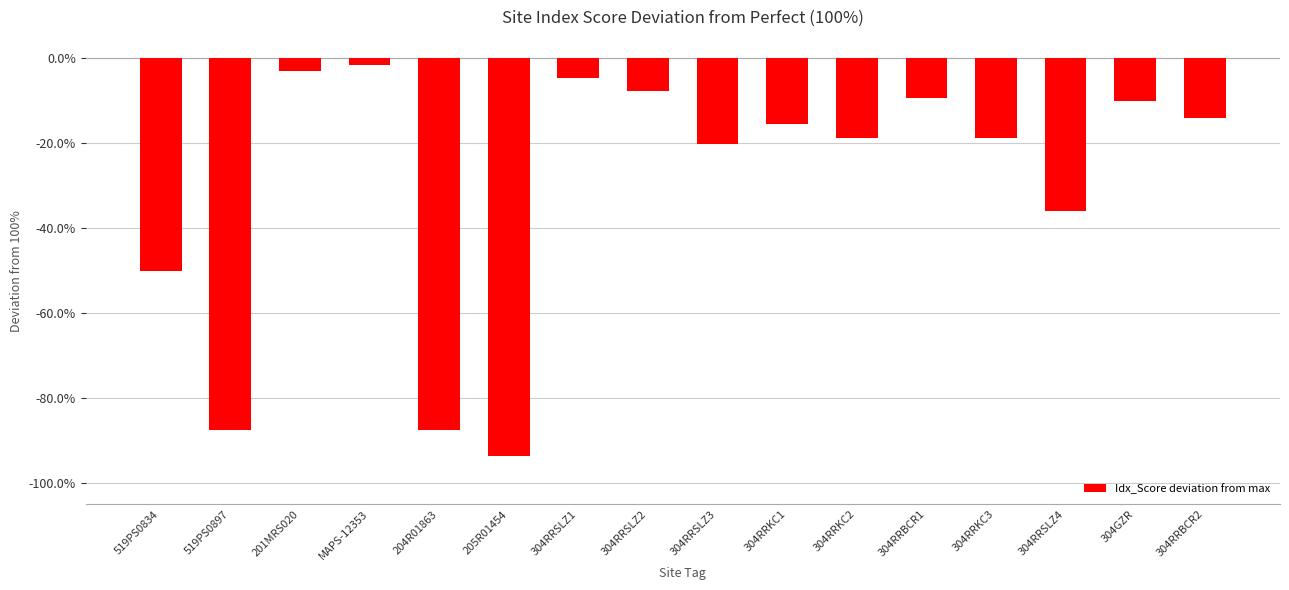

What is the sum of all values?

-4.8